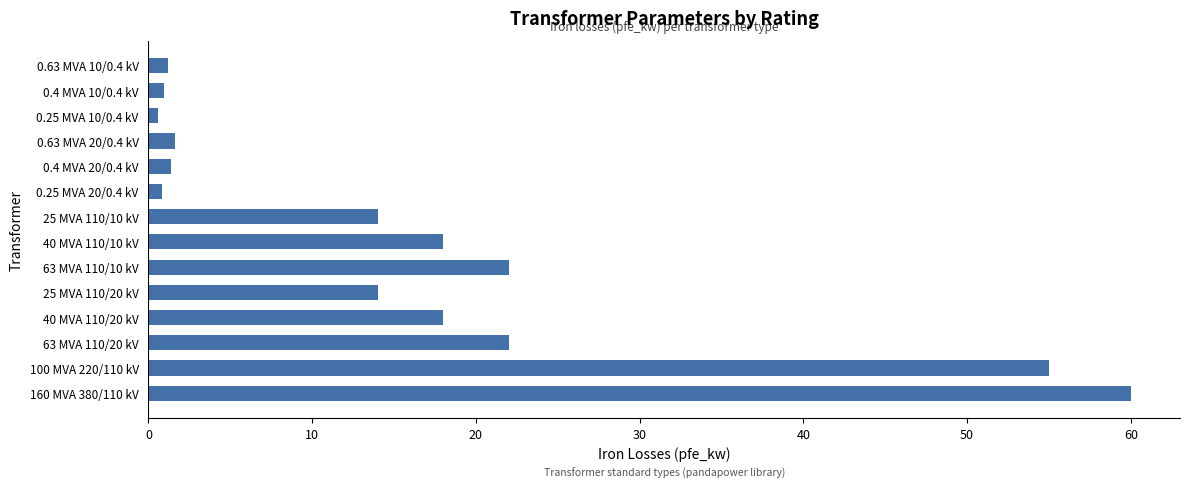

Which category has the highest value across all series?

160 MVA 380/110 kV